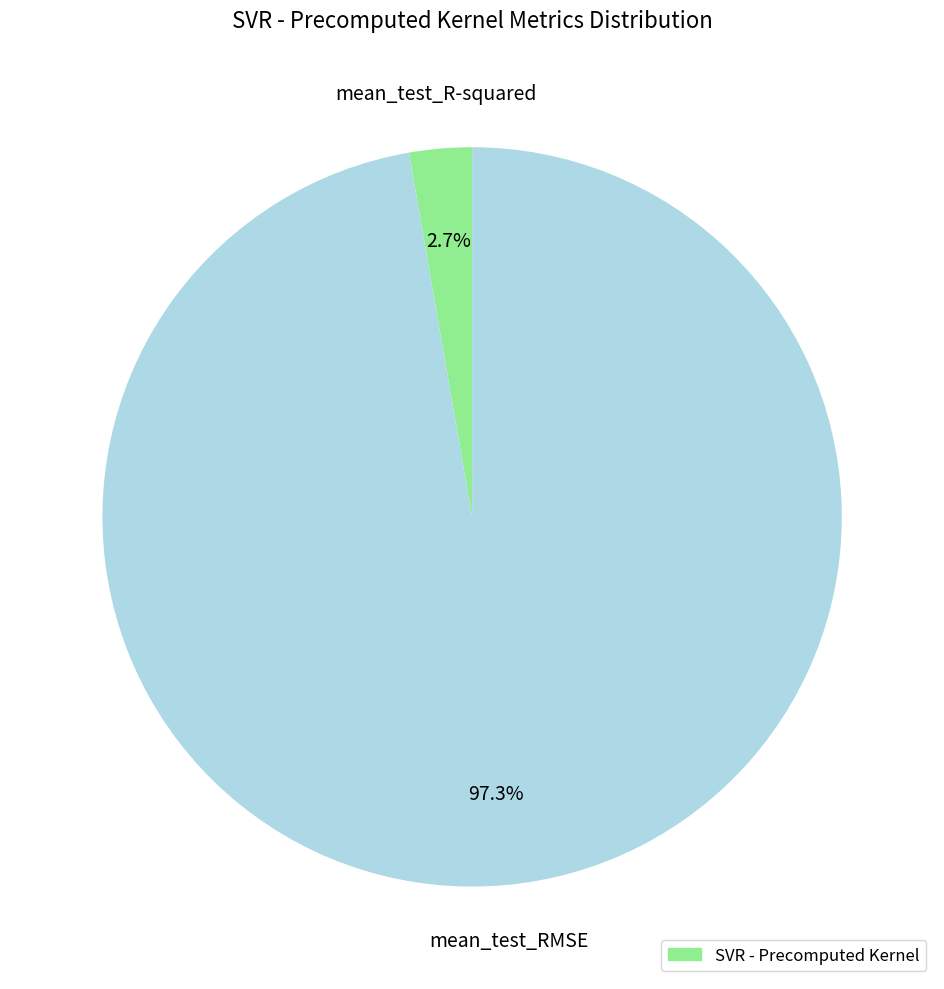

Is there a majority slice in this chart?

Yes